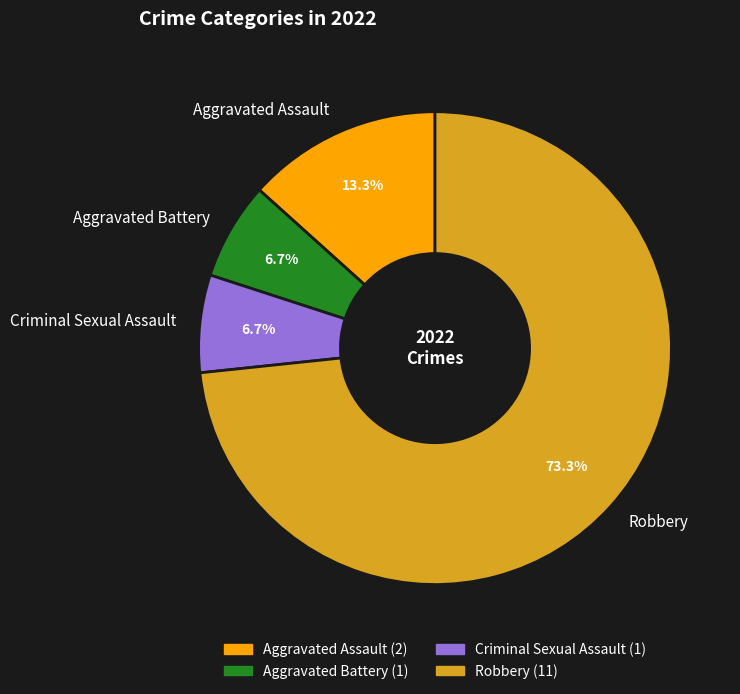

Count the number of slices in the pie.

4